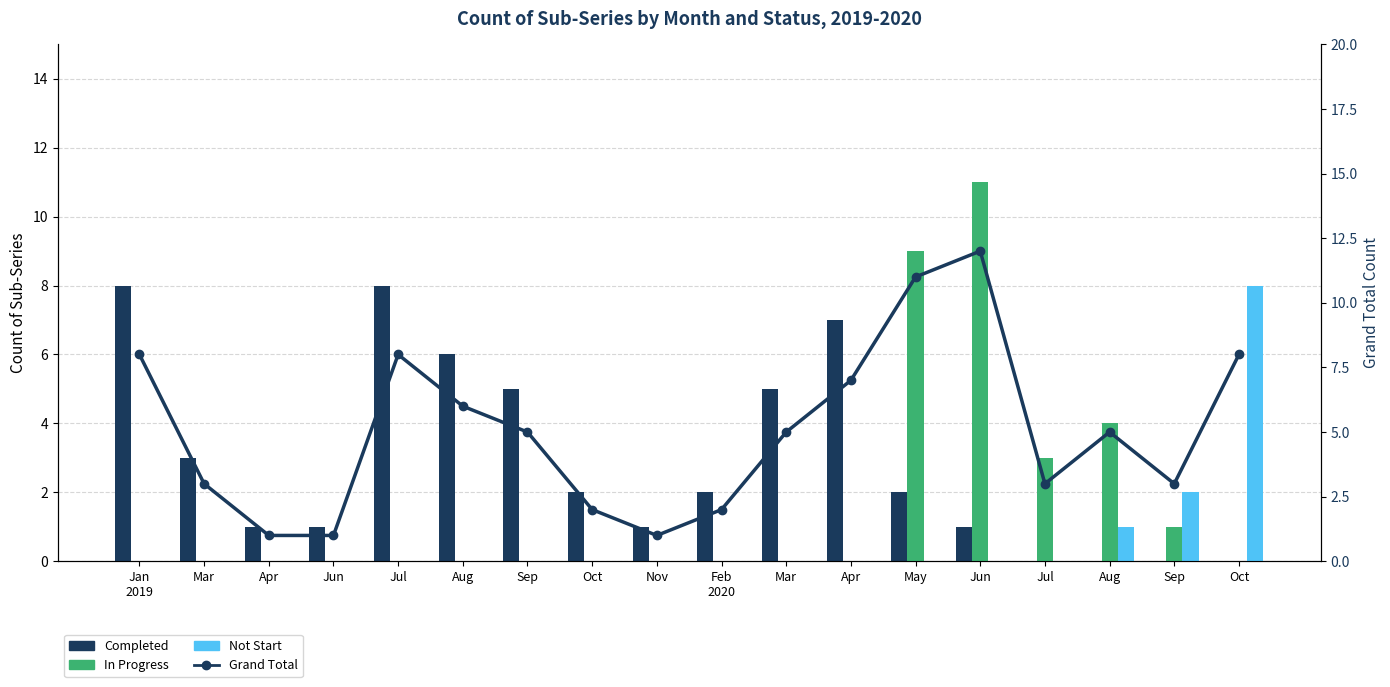

Is the value of In Progress at Jul greater than the value of Not Start at Aug?

No